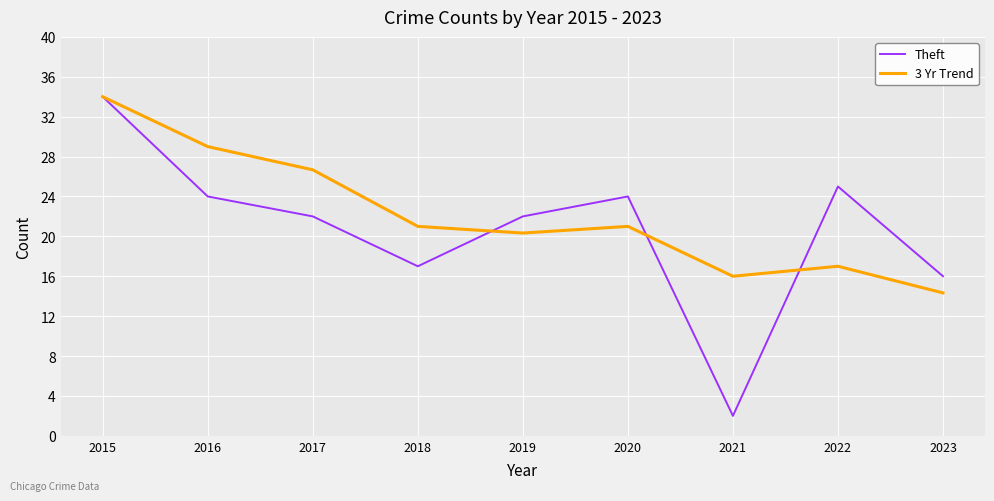

What is the difference between the Theft values at 2022 and 2023?

9.0